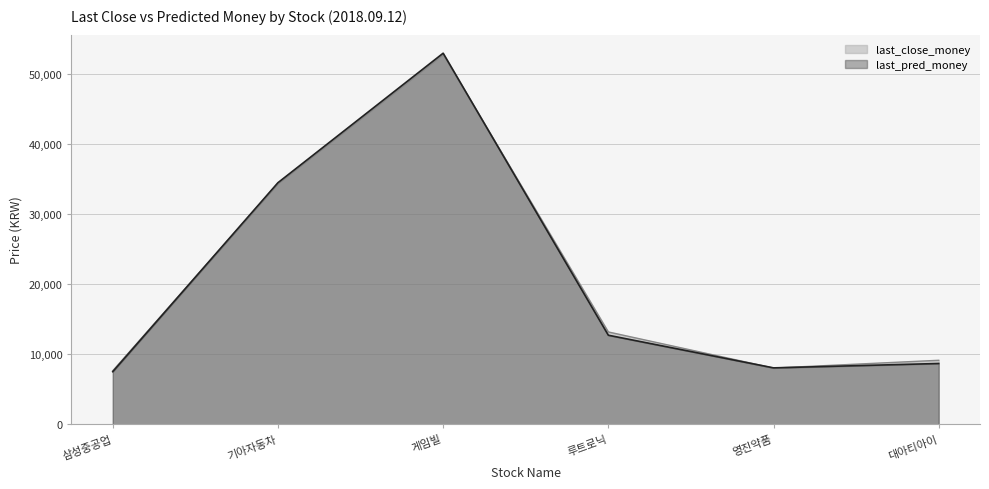

In last_pred_money, how many points are higher than both neighbors (excluding endpoints)?

1